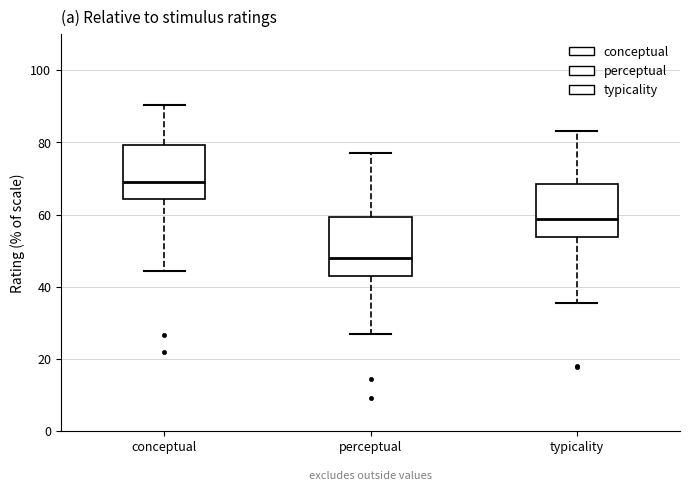

Reading left to right, transcribe this box plot: for each box, give where its median line is, the range the box spans, and where its two whiskers end, as read against the y-axis. The values are not printed on the chart, so give them approximately, as read against the axis.

conceptual: median 70, box 64 to 80, whiskers 44 to 90
perceptual: median 48, box 42 to 60, whiskers 26 to 78
typicality: median 58, box 54 to 68, whiskers 36 to 84